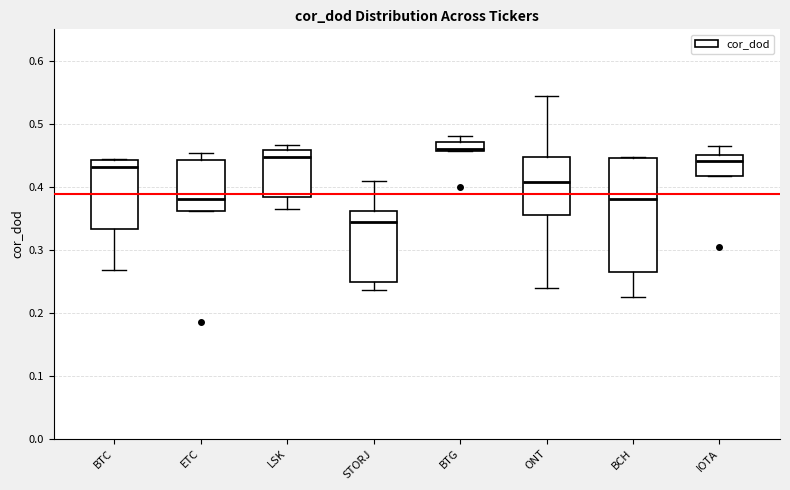

Where is the upper edge of the box for BTG on the y-axis? The values are not printed on the chart, so give them approximately, as read against the axis.

0.47